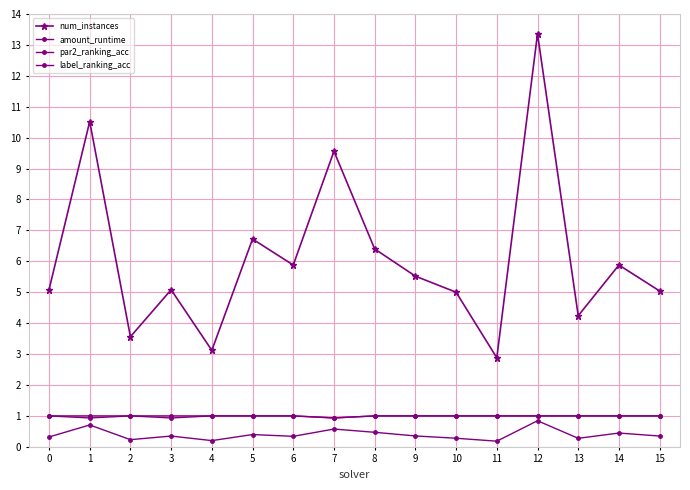

How many lines are shown in the chart?

4